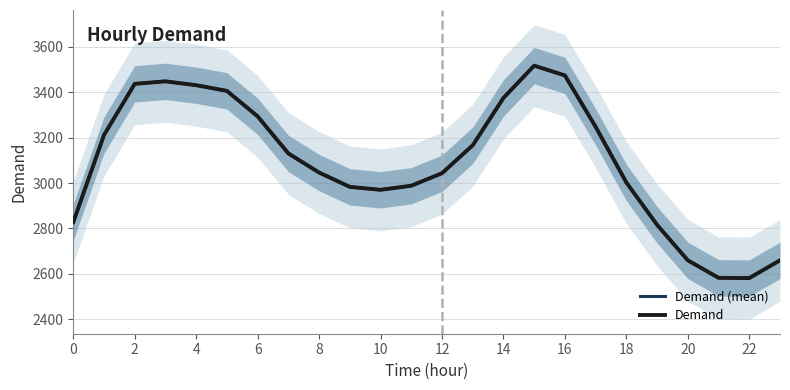

True or false: Demand (mean) and Demand intersect in this chart.

False